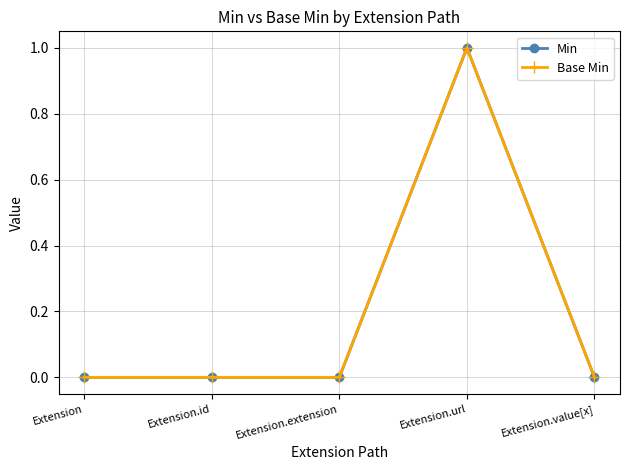

What is the sum of all Min values?

1